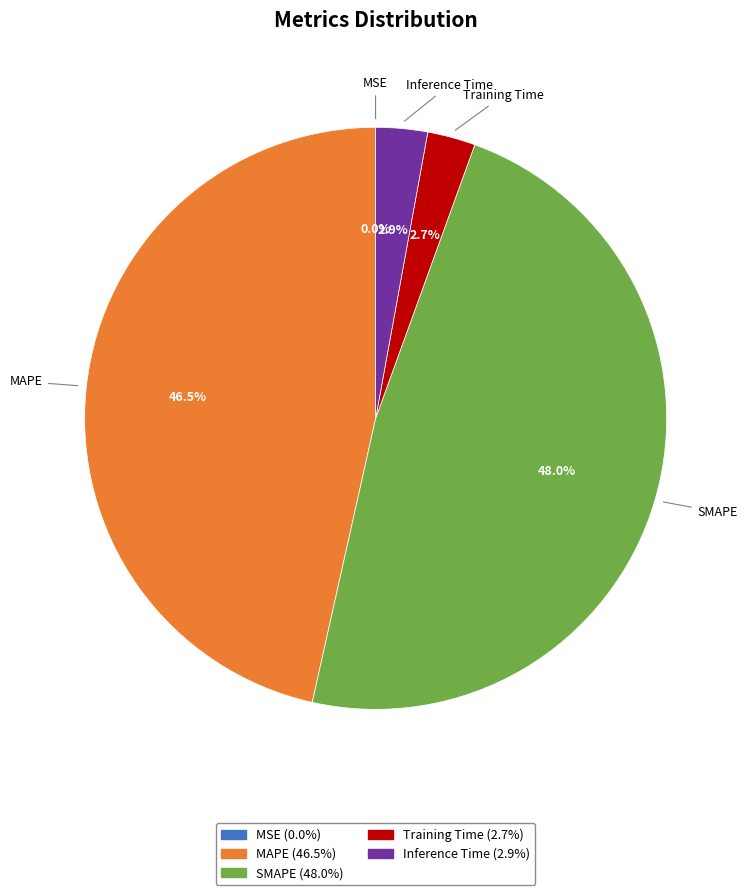

Which slice is the largest?

SMAPE